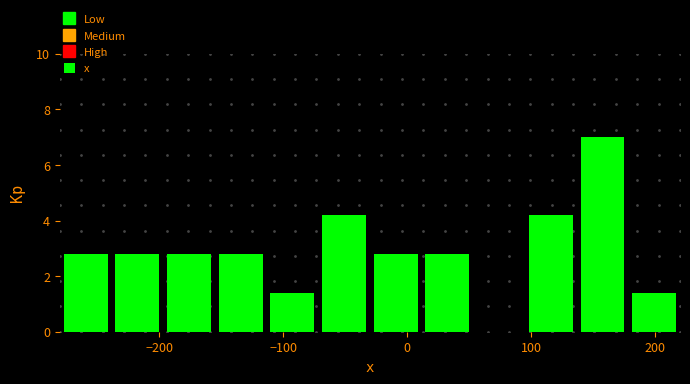

Reading left to right, list every bar in this chart as the range it spans on the x-axis followed by its height. Neither the bar edges nor the heights are printed on the chart, so give them approximately, as read against the axes.

-280 to -240: 2.8
-240 to -200: 2.8
-200 to -150: 2.8
-150 to -110: 2.8
-110 to -70: 1.4
-70 to -30: 4.2
-30 to 10: 2.8
10 to 50: 2.8
50 to 100: 0
100 to 140: 4.2
140 to 180: 7.0
180 to 220: 1.4